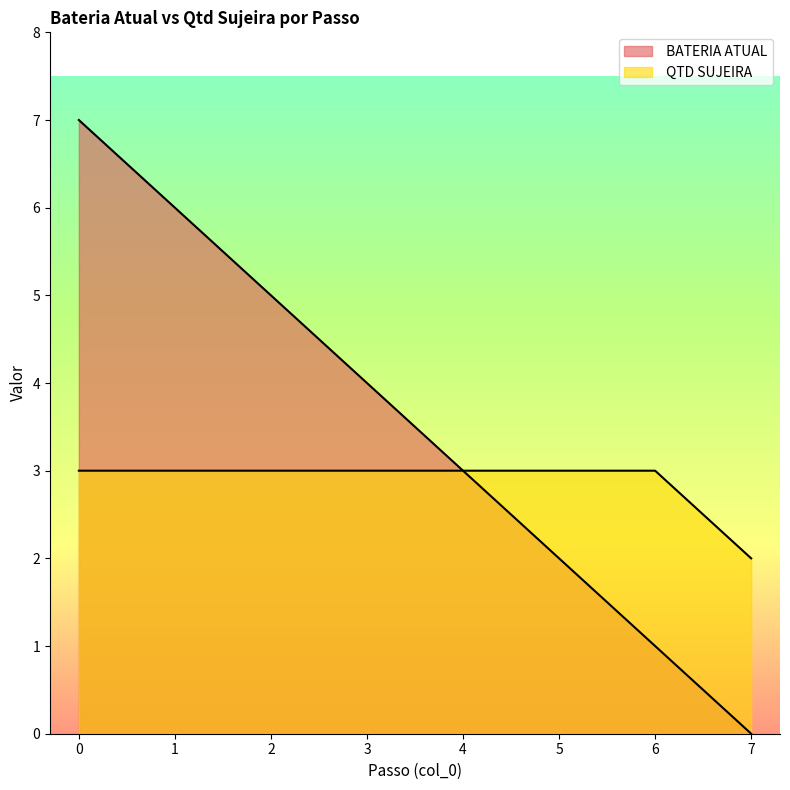

The value of  BATERIA ATUAL at 5 is 2. True or false?

True